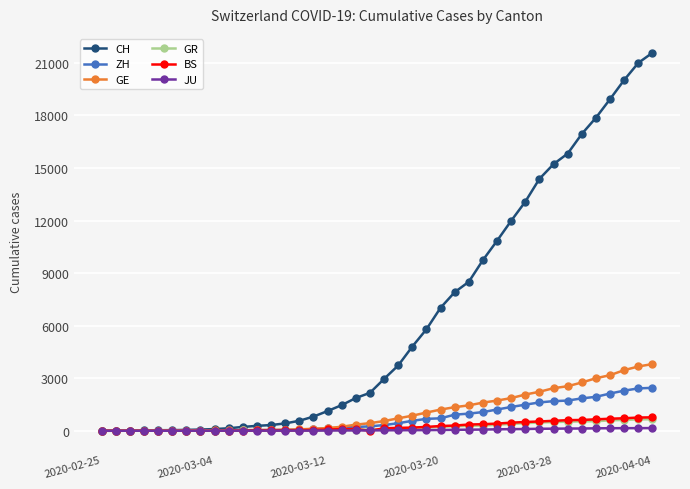

True or false: BS has more than 0 interior local peaks.

True